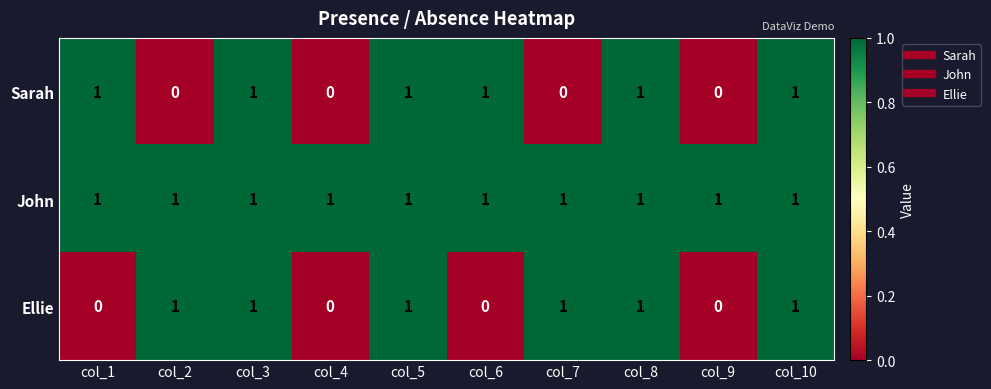

True or false: John has a value of 1 at col_10.

True